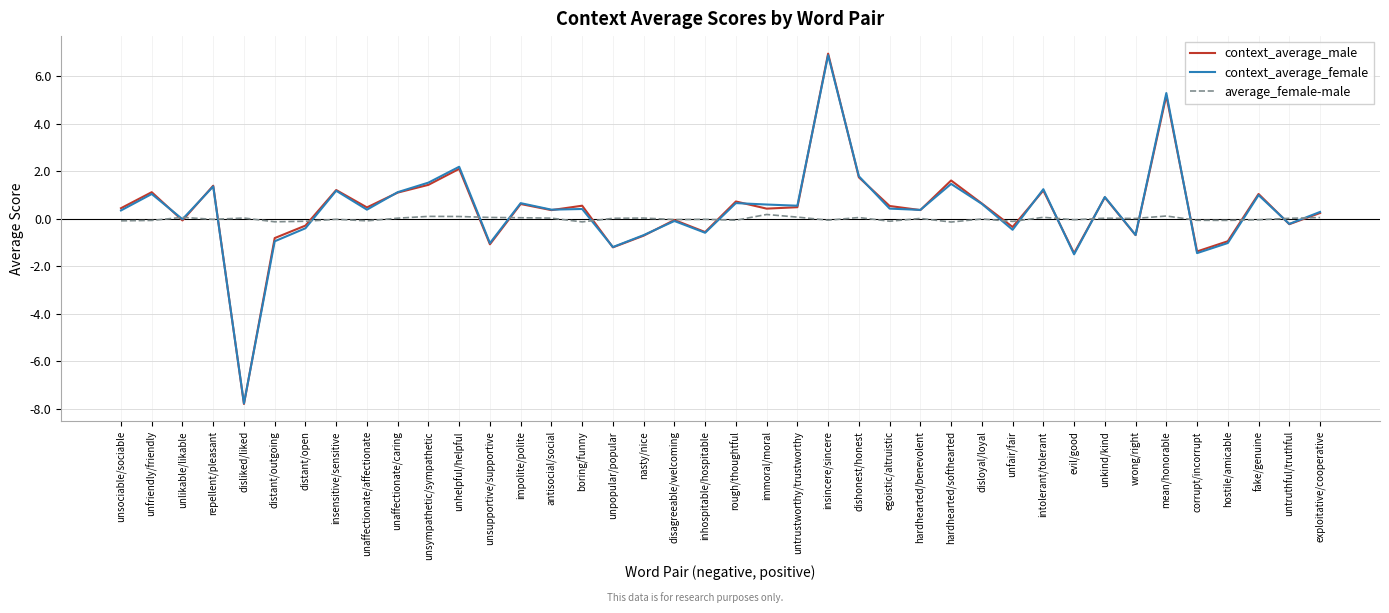

At which label does context_average_male reach its peak?

insincere/sincere